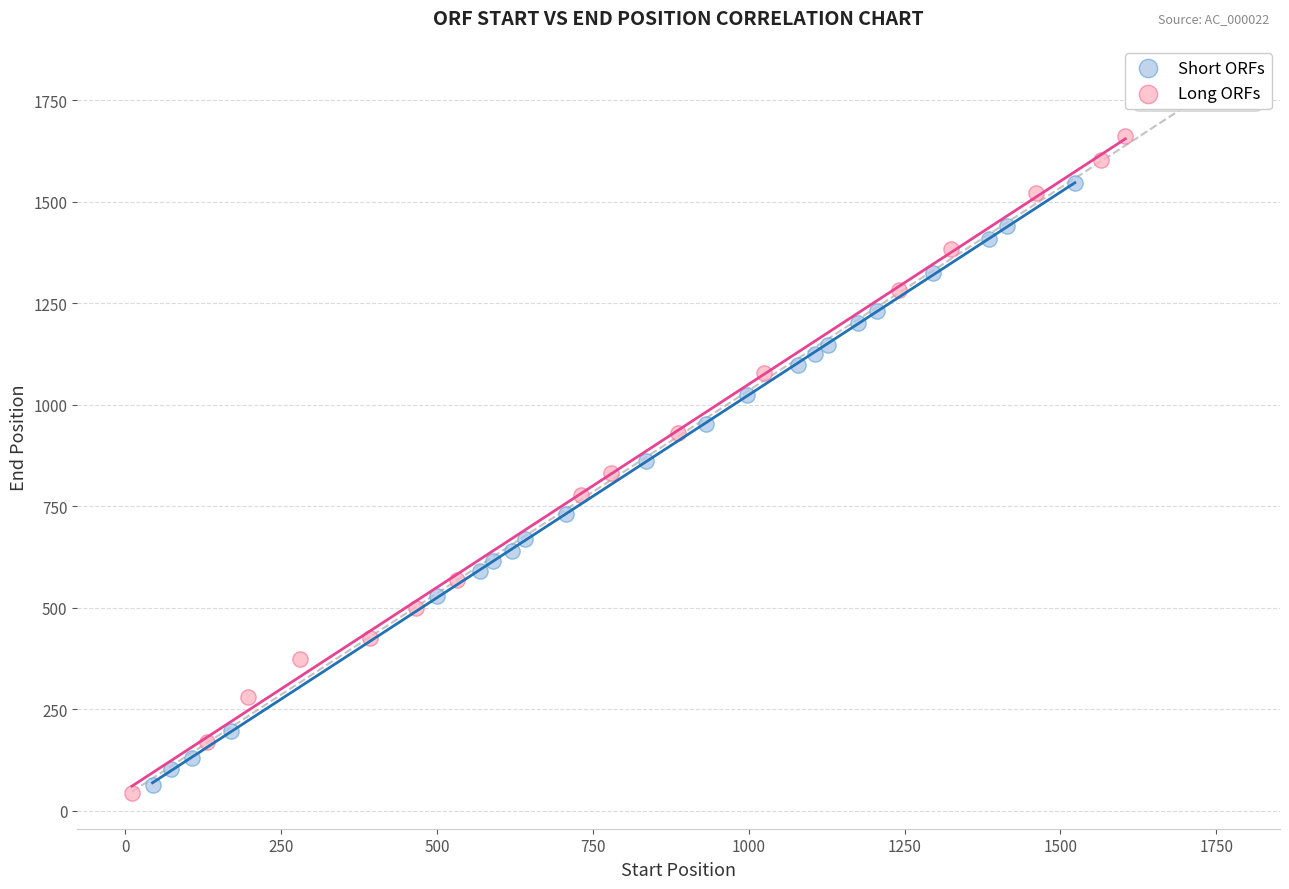

Which series contains the highest Y value?

Long ORFs